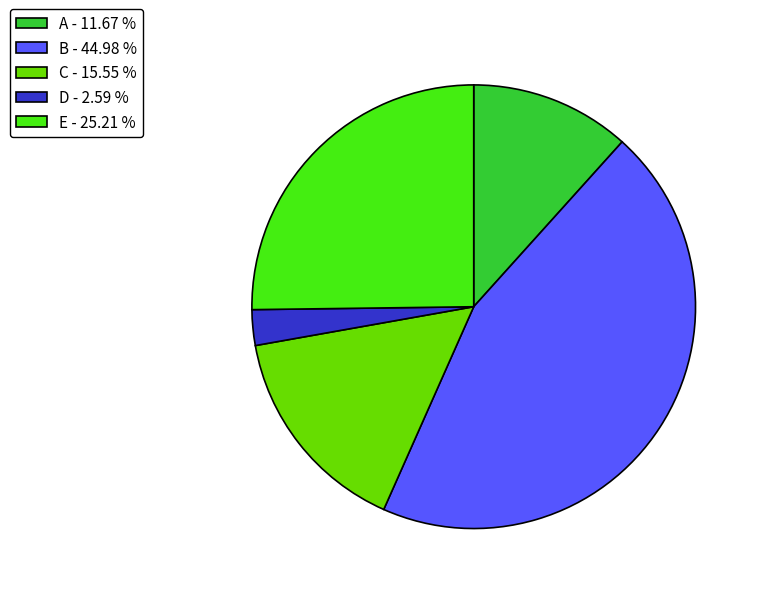

Count the number of slices in the pie.

5